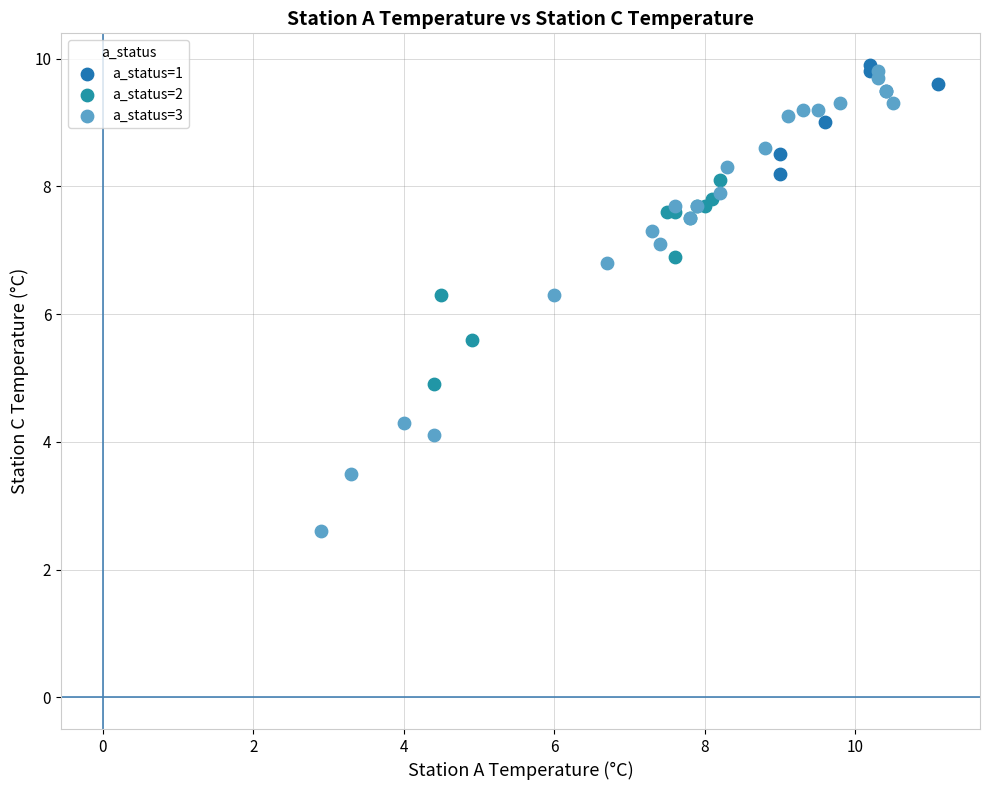

Which series contains the lowest Y value?

a_status=3